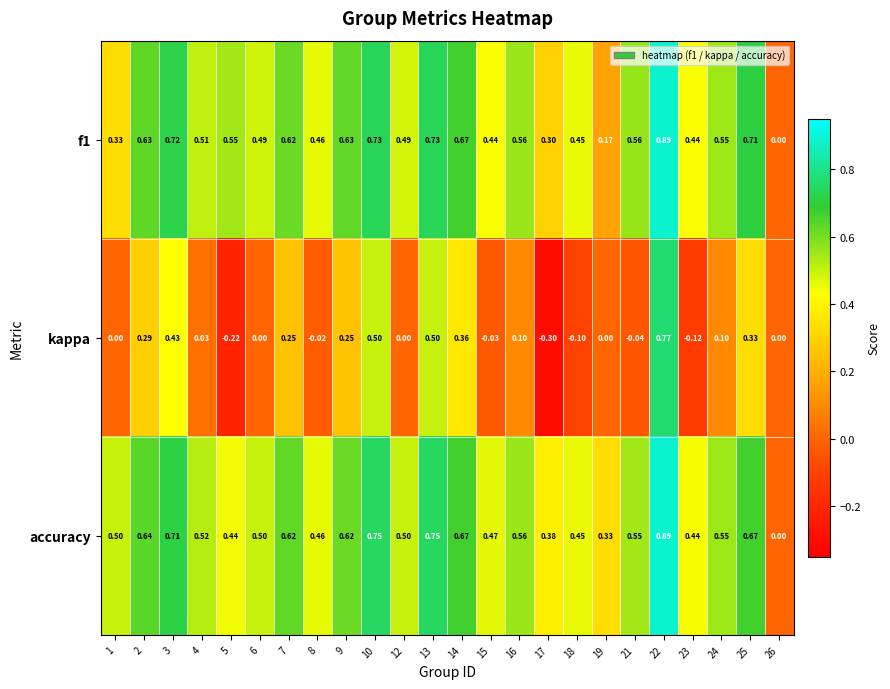

What is the total value across all series at 4?

1.1